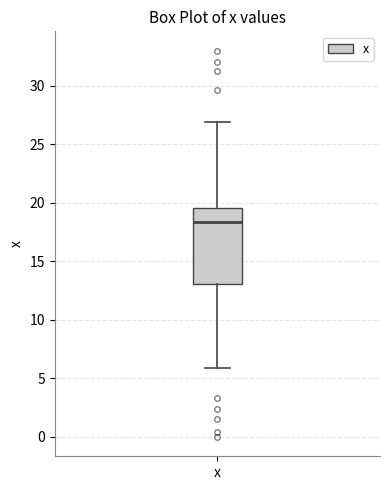

Where does the lower whisker of the box for x end on the y-axis? The values are not printed on the chart, so give them approximately, as read against the axis.

6.0